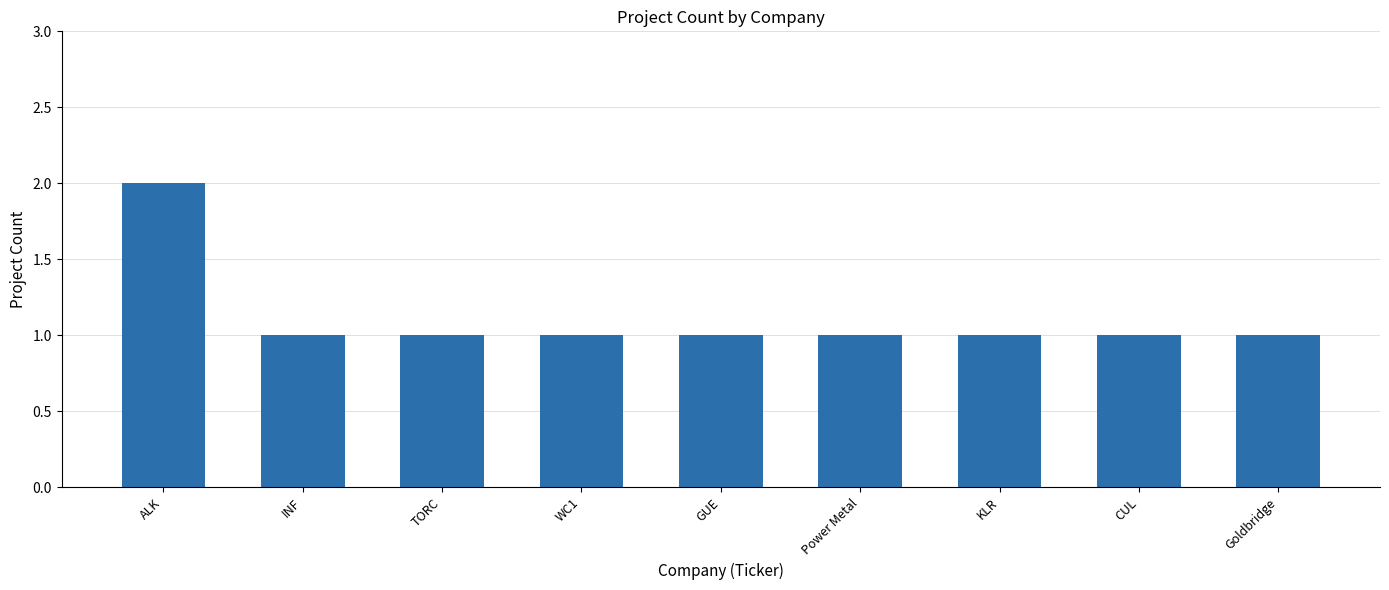

What is the difference between the maximum and minimum values?

1